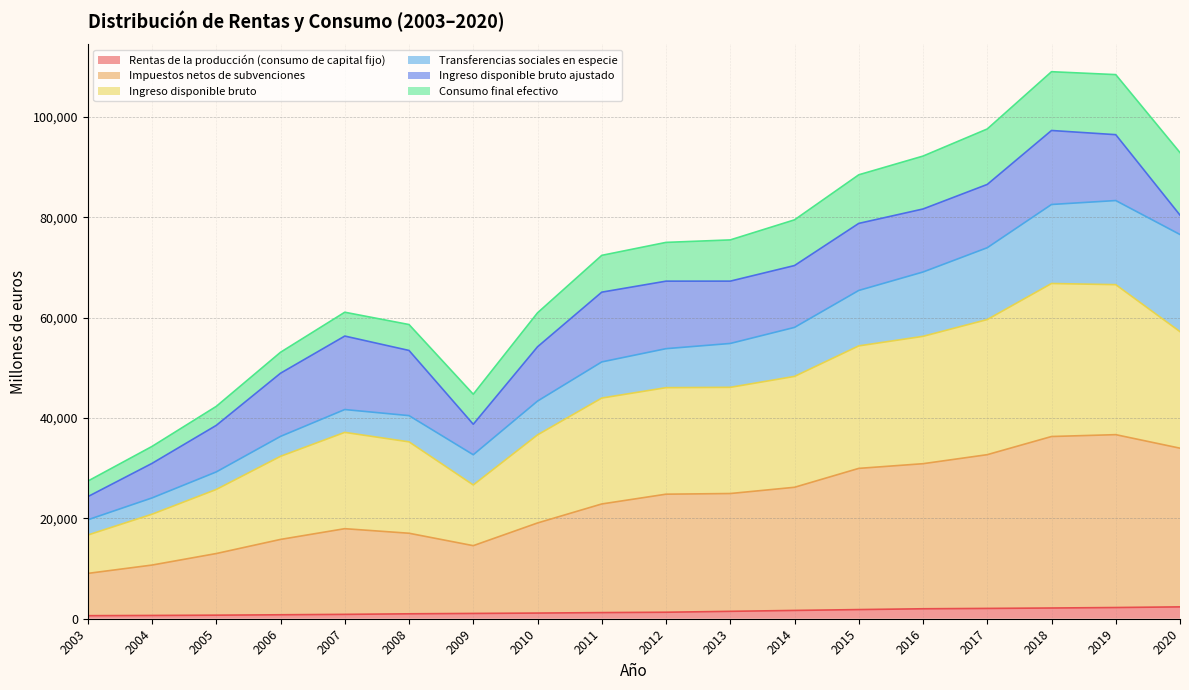

Is the value of Impuestos netos de subvenciones at 2007 greater than the value of Rentas de la producción (consumo de capital fijo) at 2020?

Yes